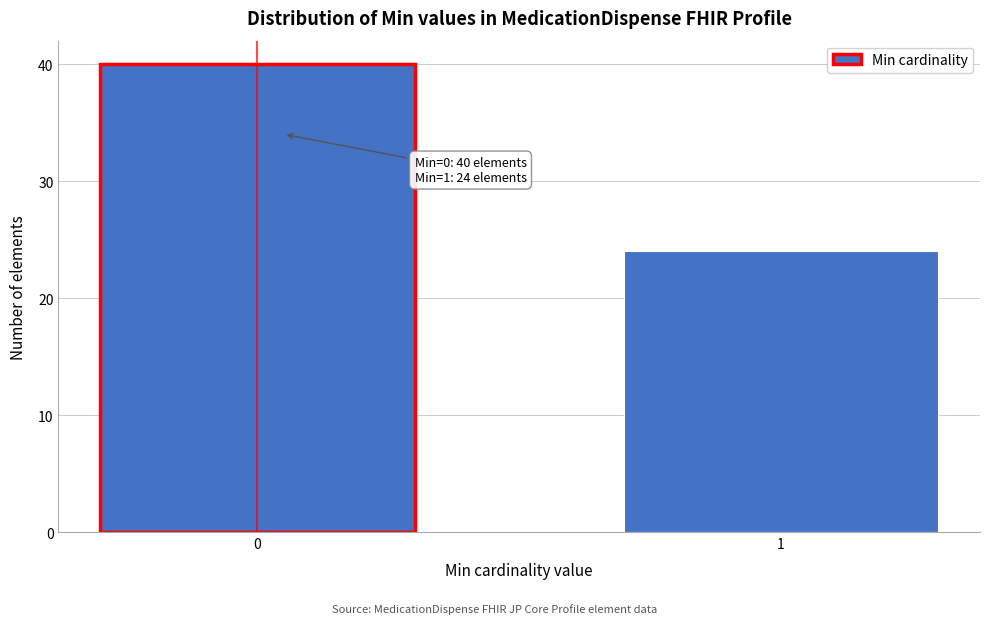

Reading left to right, transcribe all the data shown in this chart.

40	24